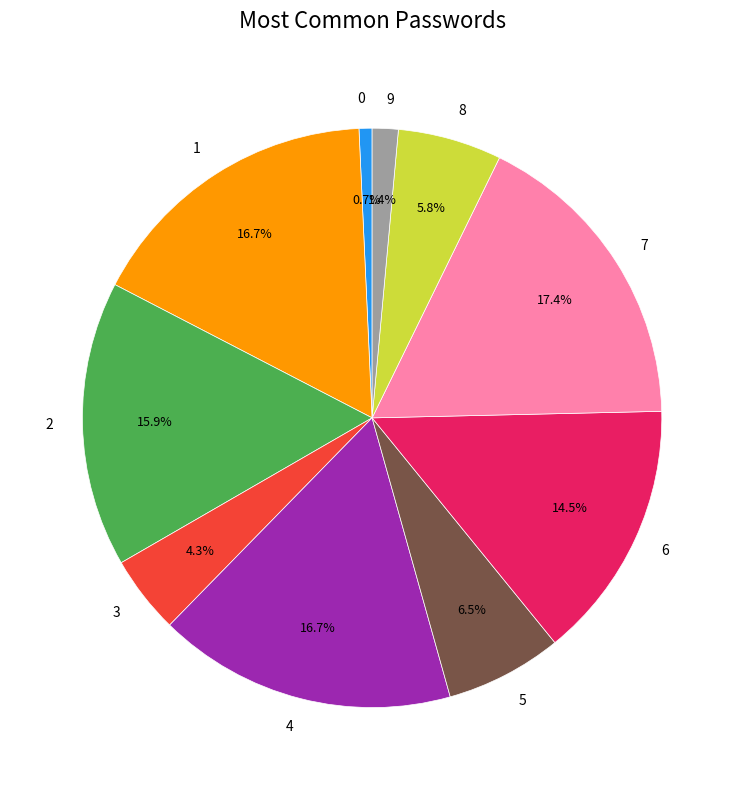

Is there a majority slice in this chart?

No